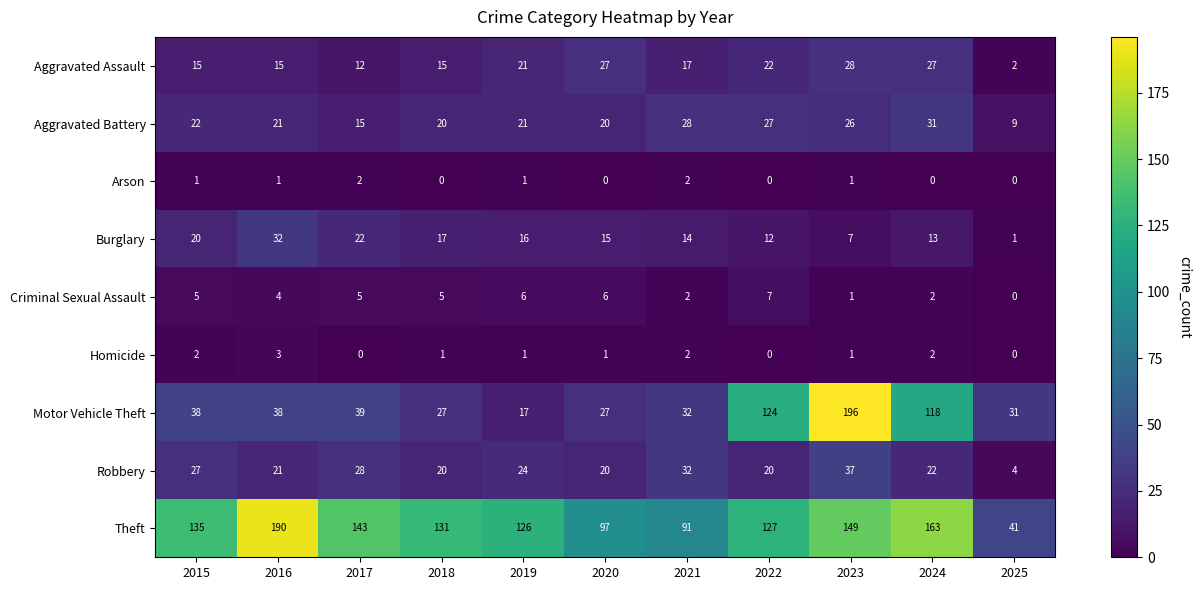

Which series changed the most between 2015 and 2019?

Motor Vehicle Theft